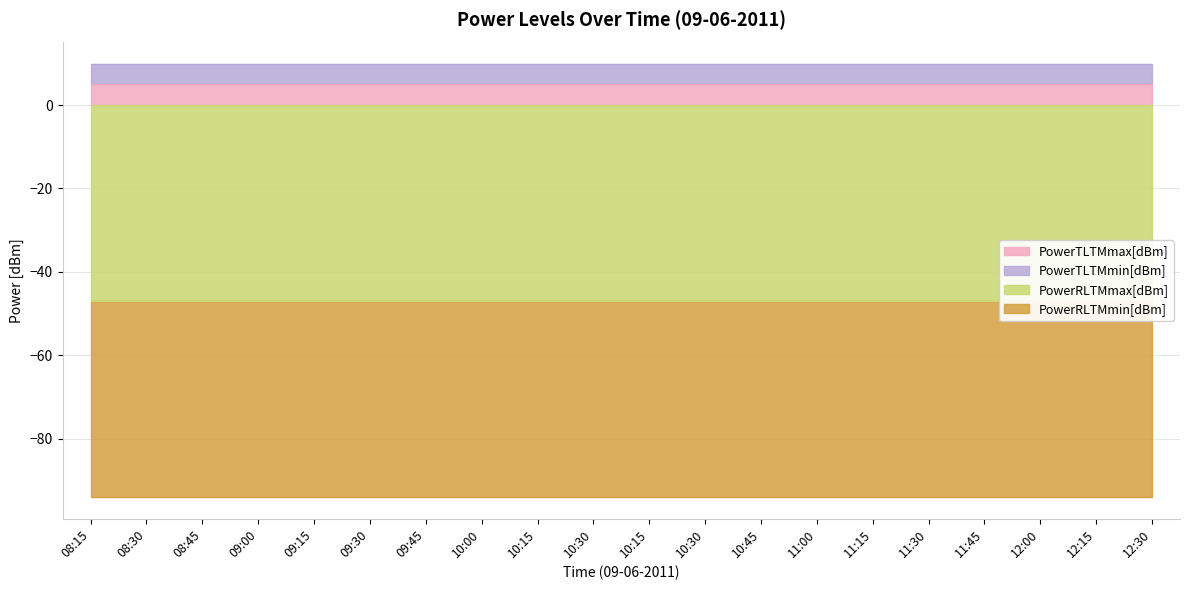

Which series has the largest range (max minus min)?

PowerTLTMmax[dBm]